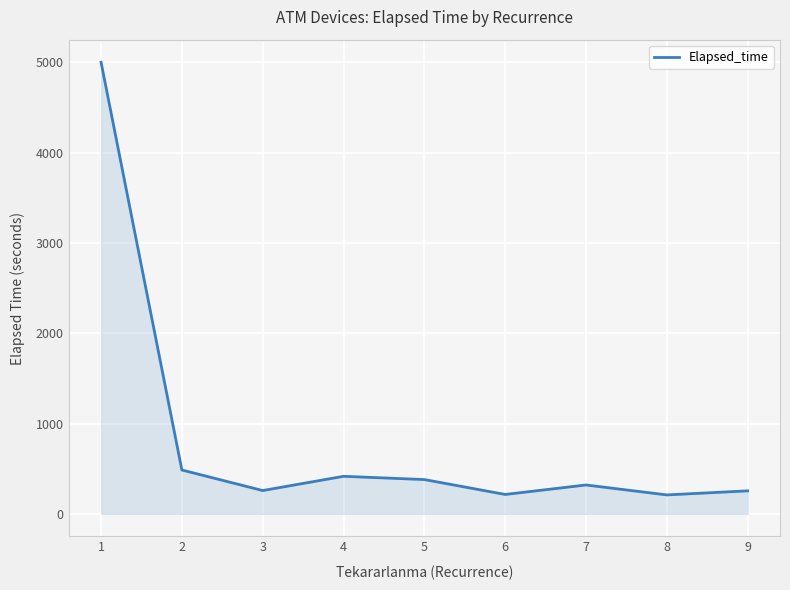

The value at 4 is 164.9. True or false?

False